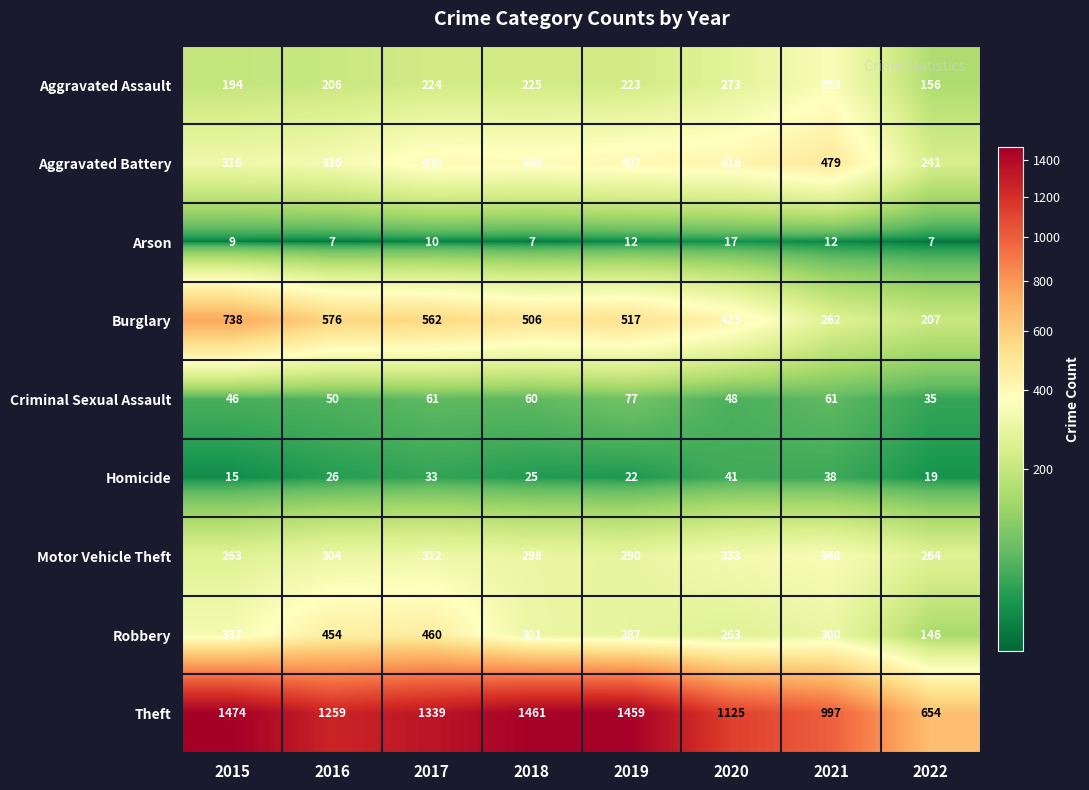

What is the greatest value displayed?

1474